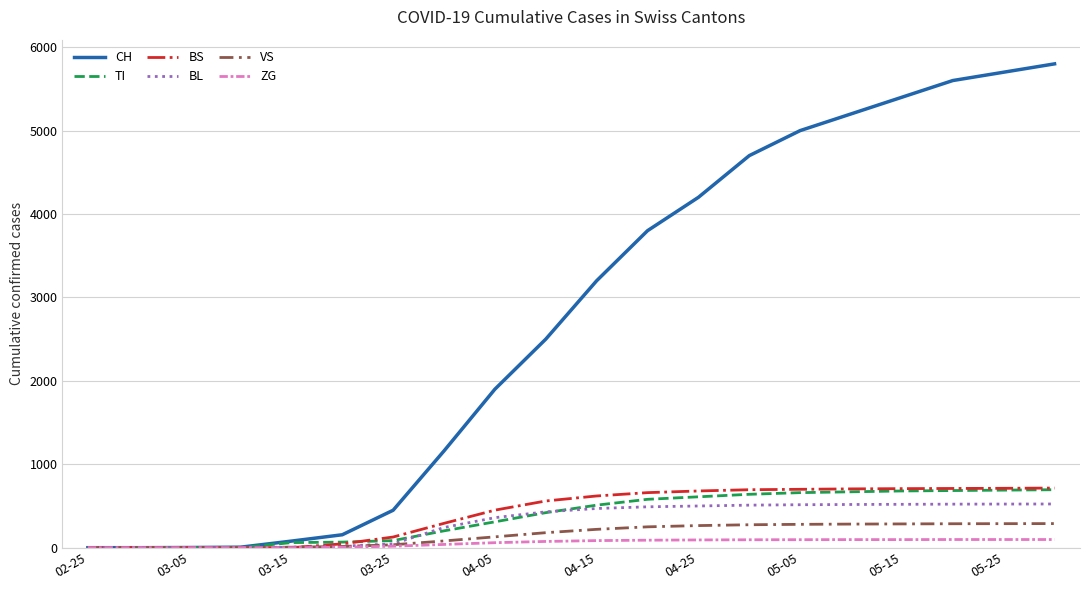

Which series has the largest range (max minus min)?

CH